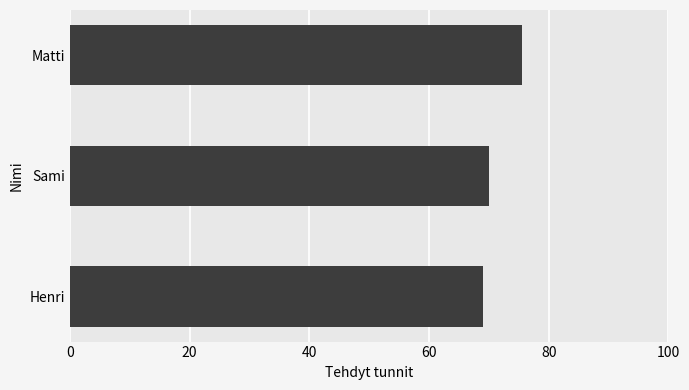

How many bars are there in total?

3